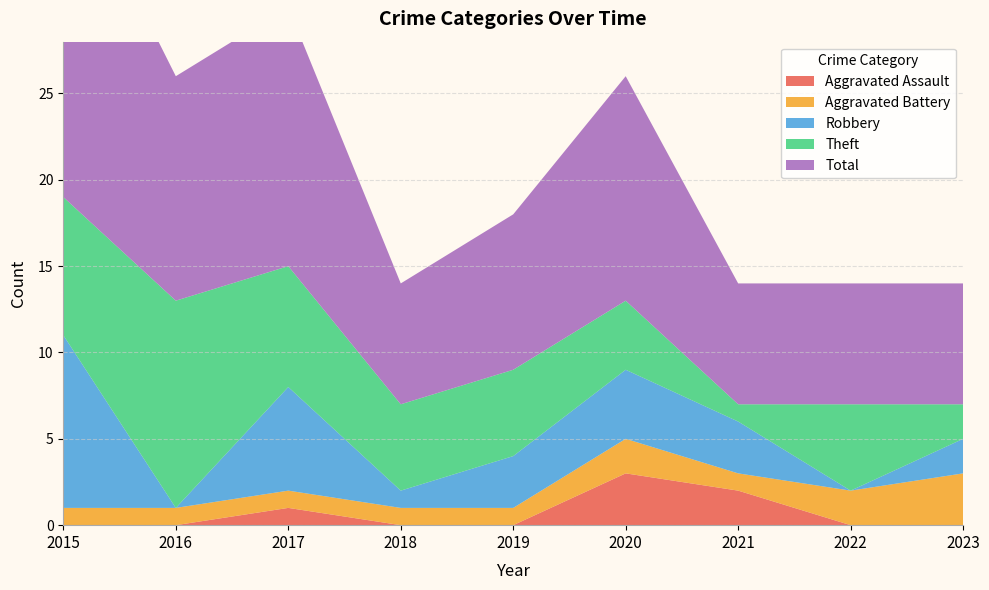

Reading left to right, what are all the values shown in this chart?

Aggravated Assault: 2015=0	2016=0	2017=1	2018=0	2019=0	2020=3	2021=2	2022=0	2023=0
Aggravated Battery: 2015=1	2016=1	2017=1	2018=1	2019=1	2020=2	2021=1	2022=2	2023=3
Robbery: 2015=10	2016=0	2017=6	2018=1	2019=3	2020=4	2021=3	2022=0	2023=2
Theft: 2015=8	2016=12	2017=7	2018=5	2019=5	2020=4	2021=1	2022=5	2023=2
Total: 2015=20	2016=13	2017=15	2018=7	2019=9	2020=13	2021=7	2022=7	2023=7